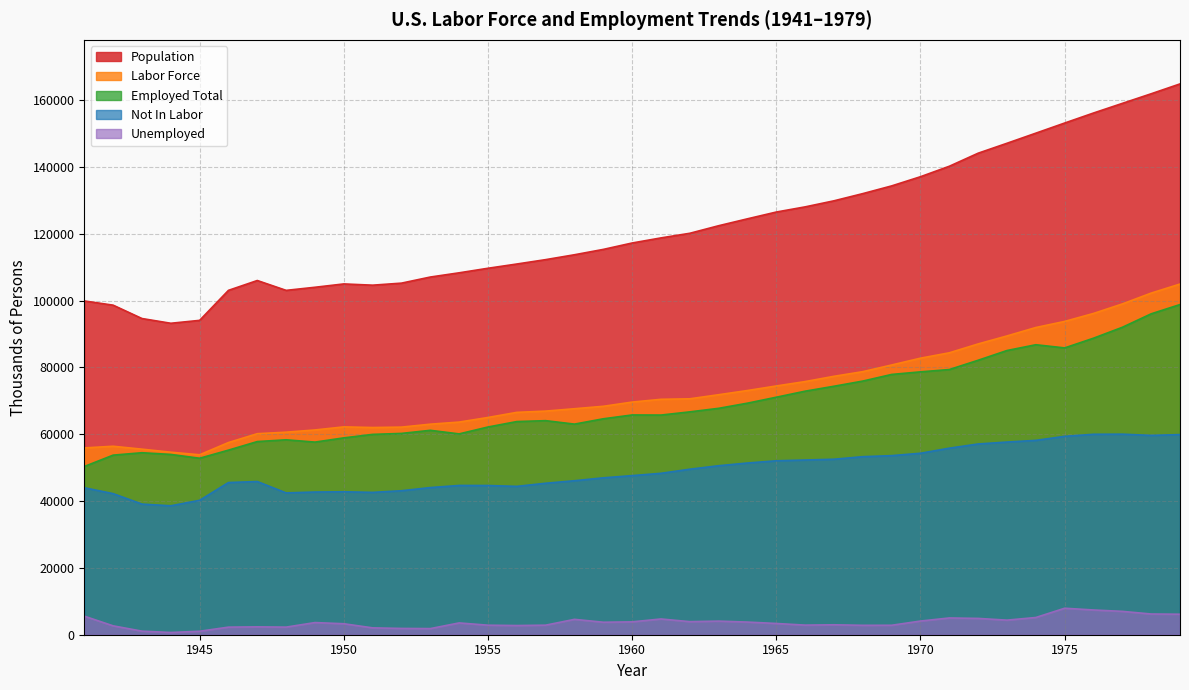

True or false: labor_force and population intersect in this chart.

False